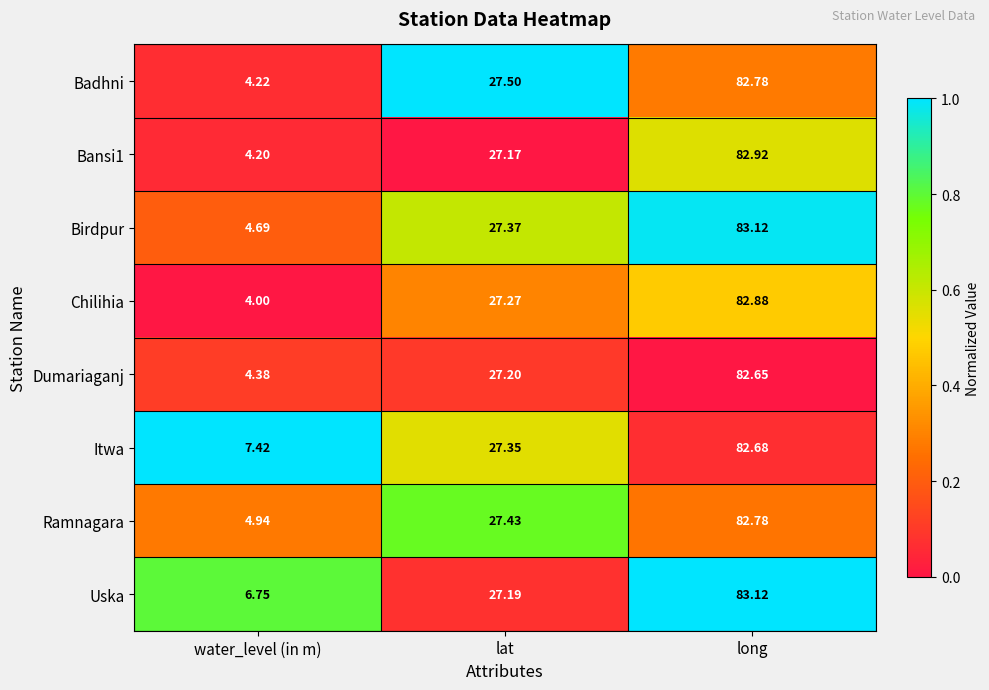

Rank the categories by Badhni value from highest to lowest.

long, lat, water_level (in m)